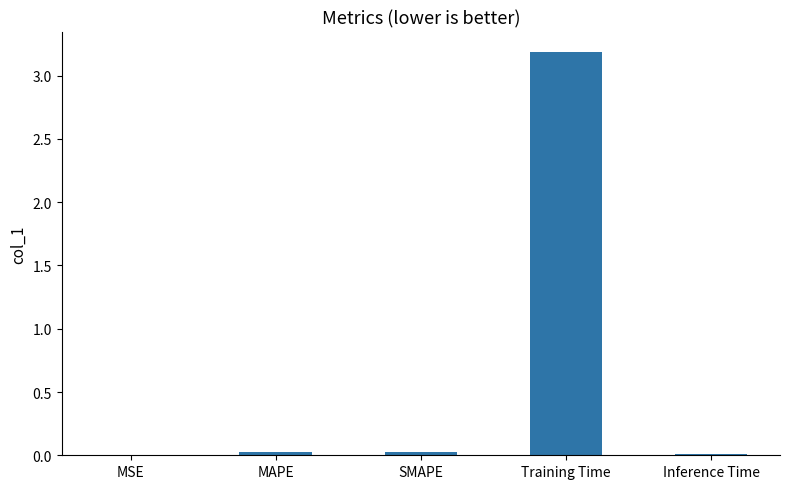

Which has a higher value, MAPE or Training Time?

Training Time